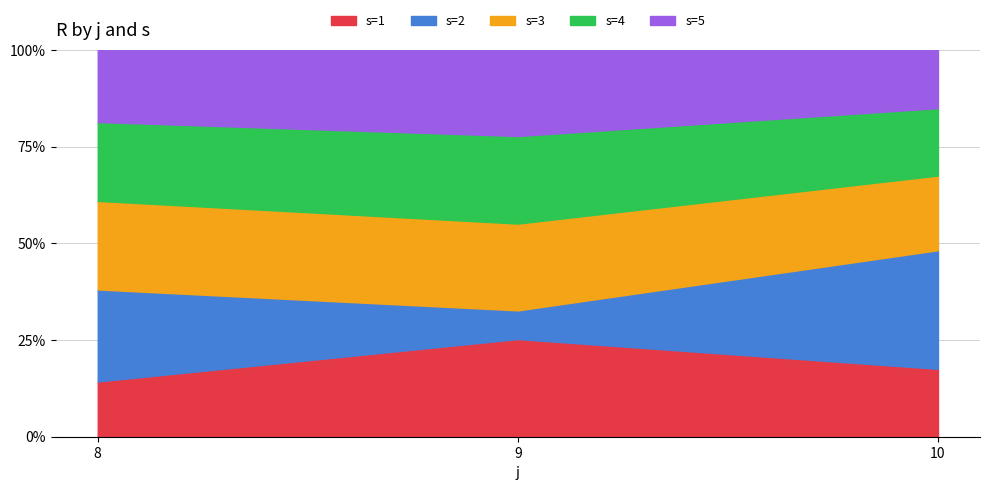

What is the value of the s=2 point at the 3rd from the left?

42.9